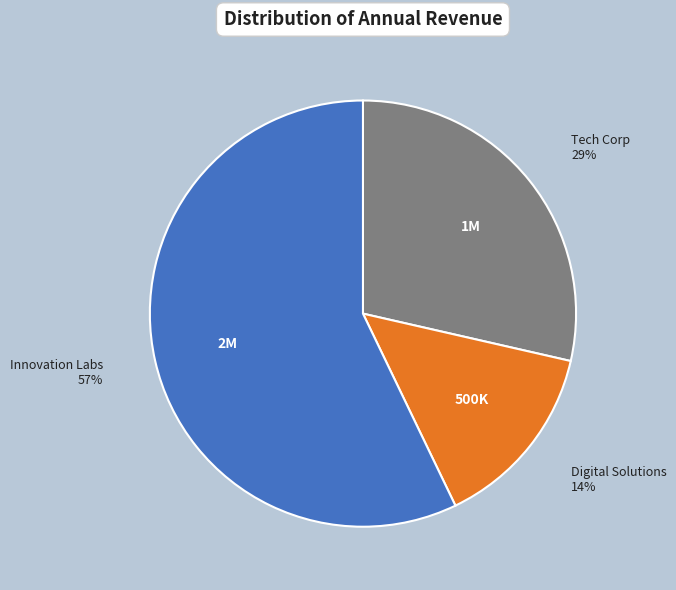

Is the sum of Innovation Labs and Digital Solutions greater than half?

Yes